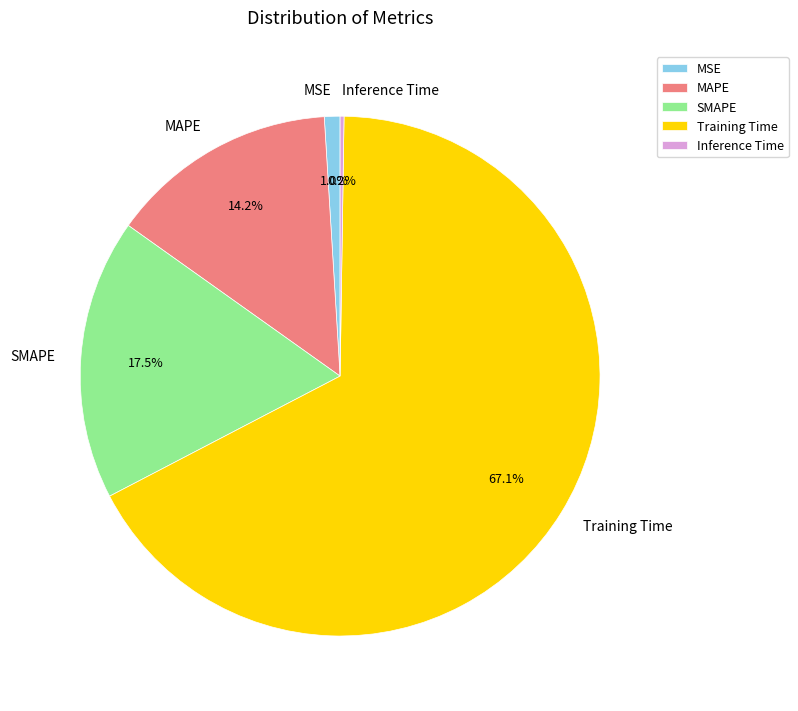

What portion of the pie excludes SMAPE?

82.5%